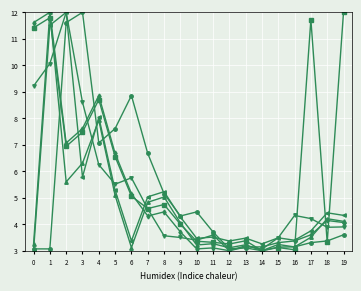

What is the difference between the highest and lowest values at 12?

0.4